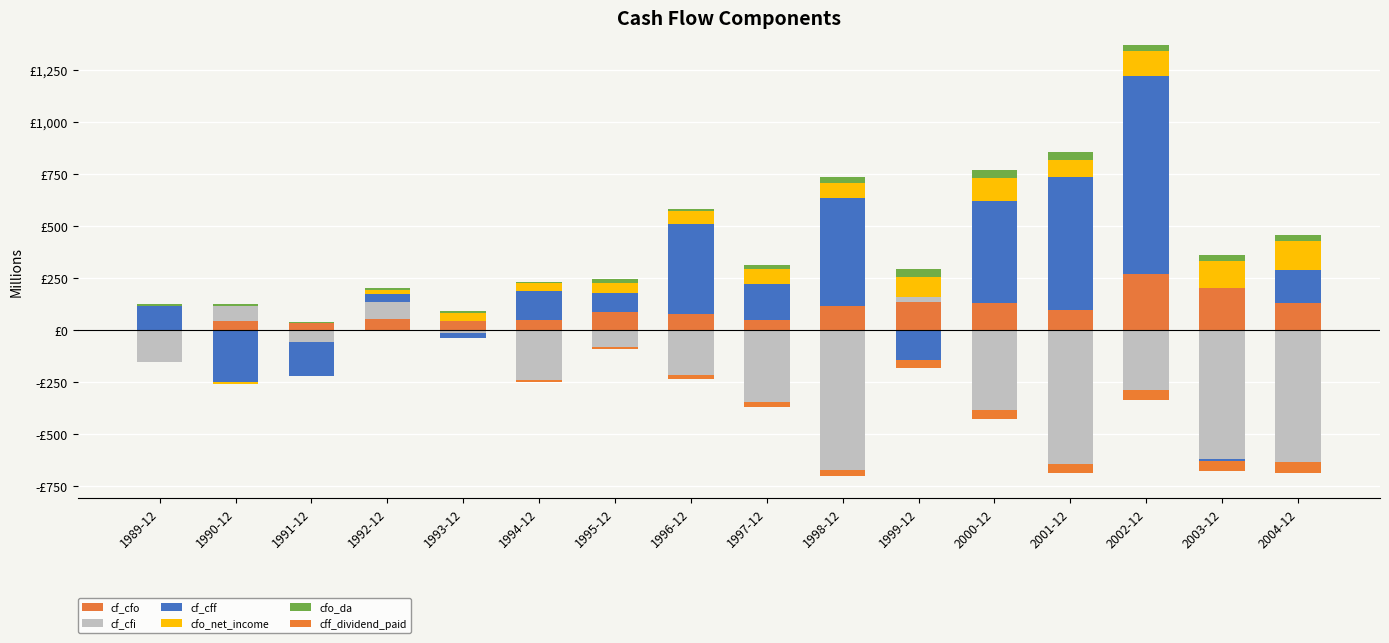

List the labels in order of cf_cfo value, largest first.

2002-12, 2003-12, 1999-12, 2000-12, 2004-12, 1998-12, 2001-12, 1995-12, 1996-12, 1992-12, 1997-12, 1994-12, 1990-12, 1993-12, 1991-12, 1989-12